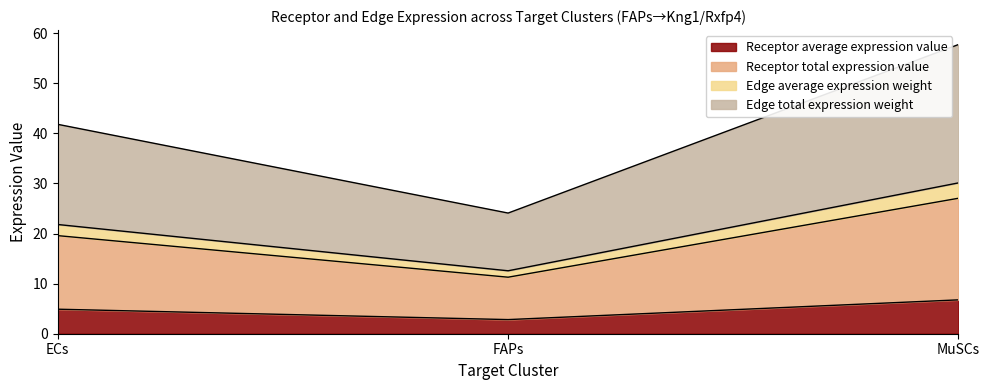

The Receptor average expression value series shows 4.9 at ECs. True or false?

True